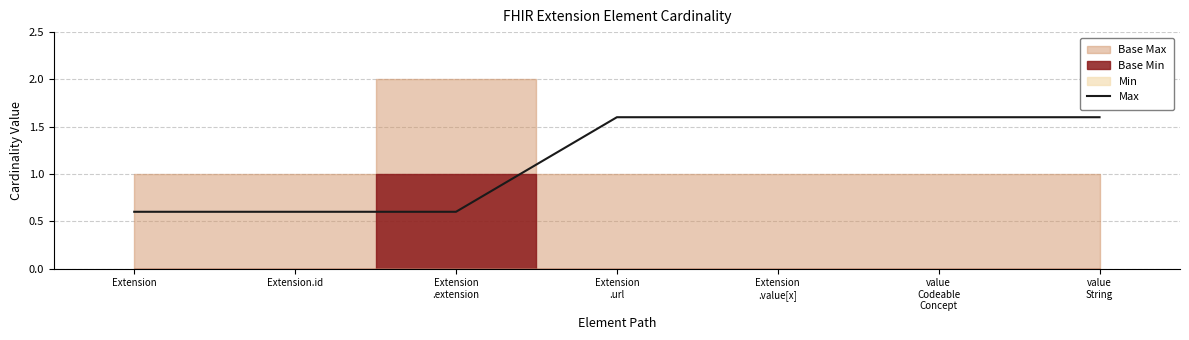

What is the difference between the maximum and minimum values?

1.0